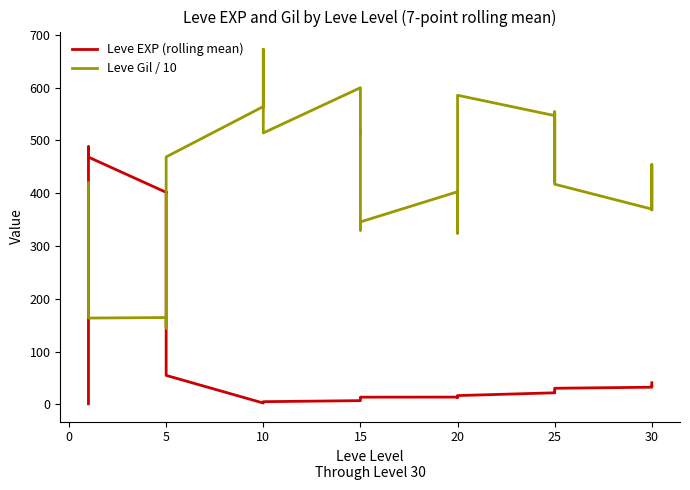

True or false: Leve Gil / 10 and Leve EXP (rolling mean) cross at least once.

True